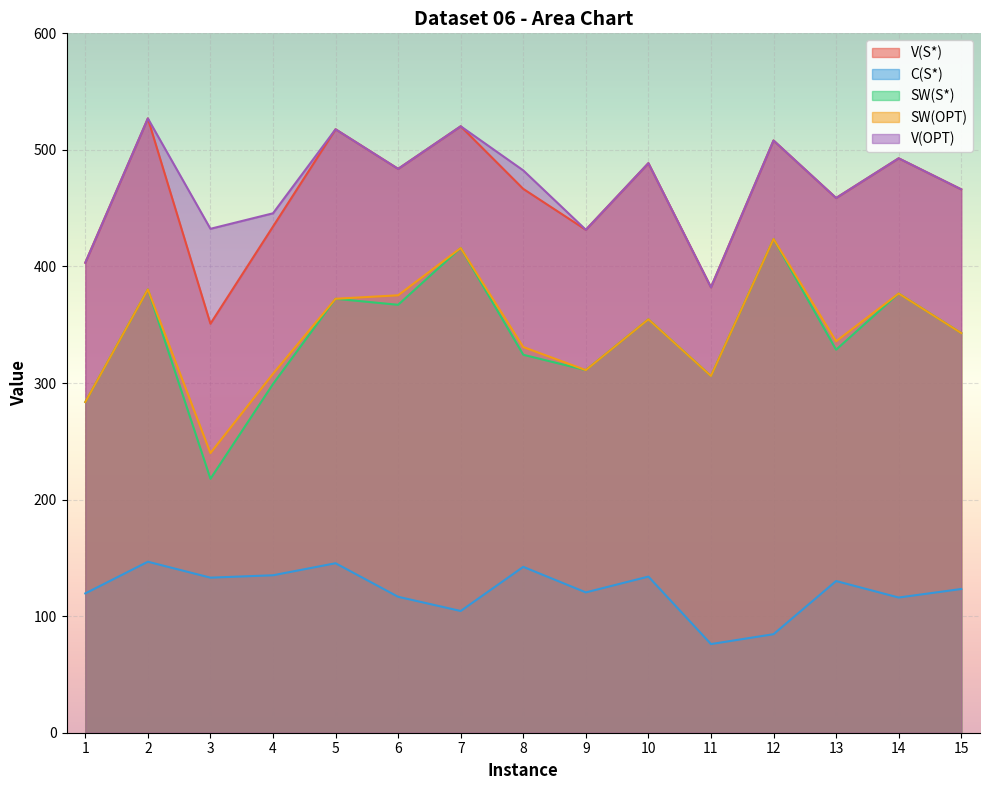

How many values in the C(S*) series exceed 123?

8